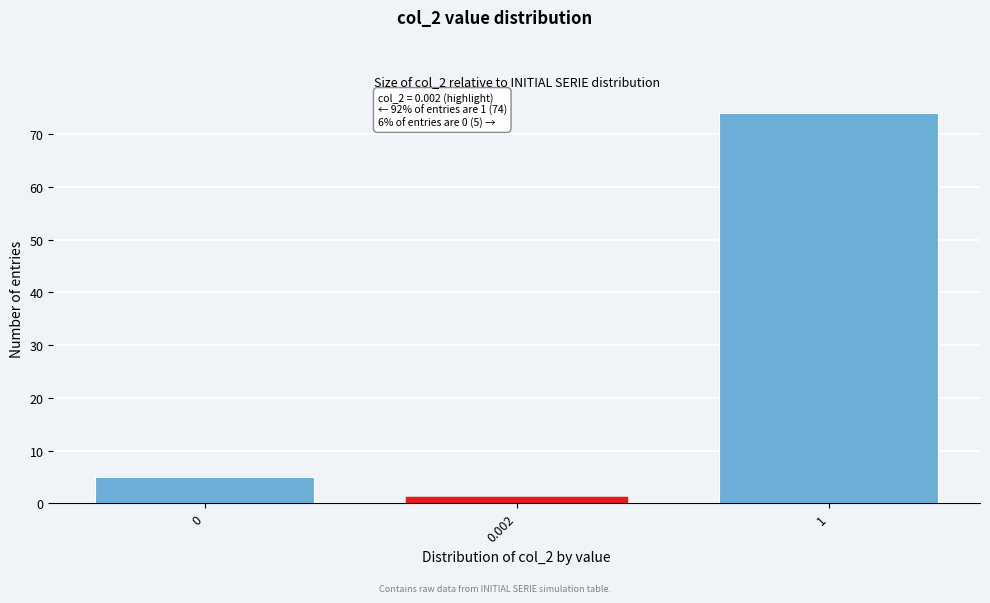

Reading left to right, list all the values displayed in this chart.

5	1	74